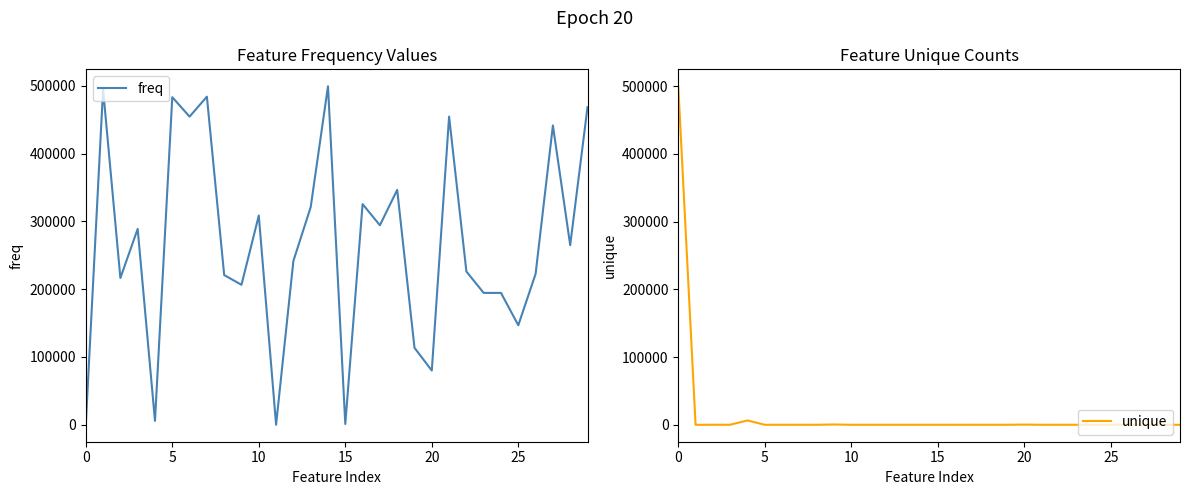

What is the spread (max minus min) of values at 29?

468291